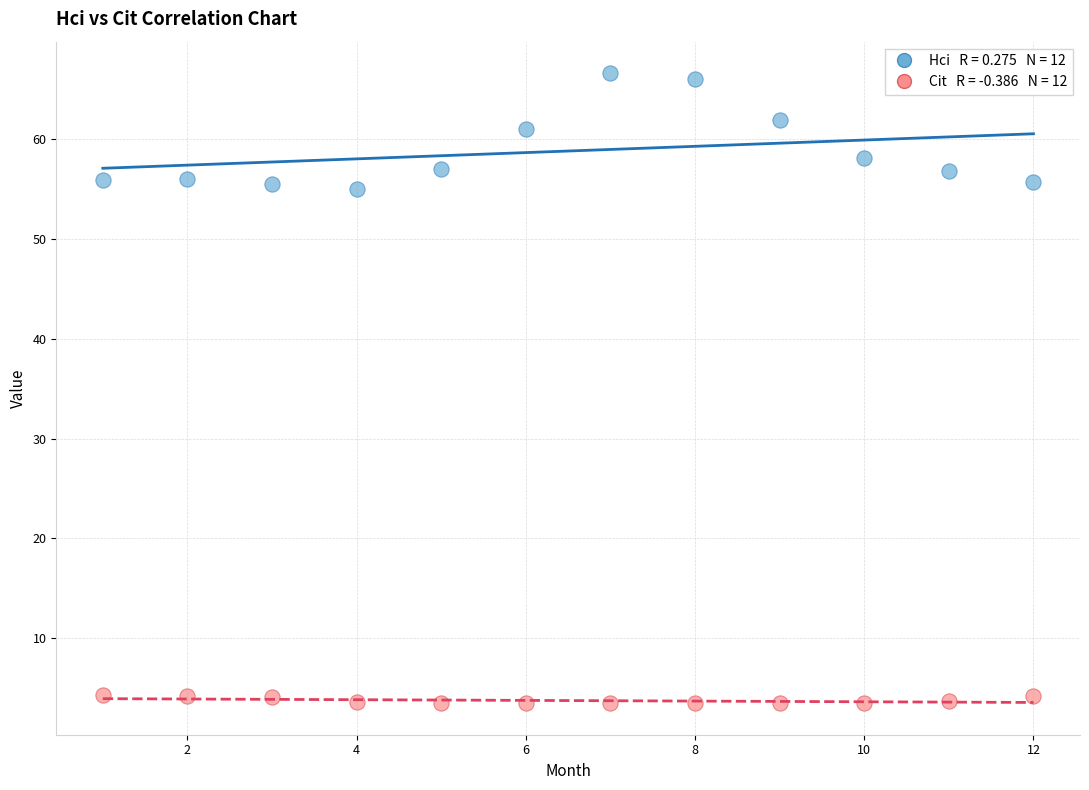

Across all data points, what is the range of X values (max minus min)?

11.0